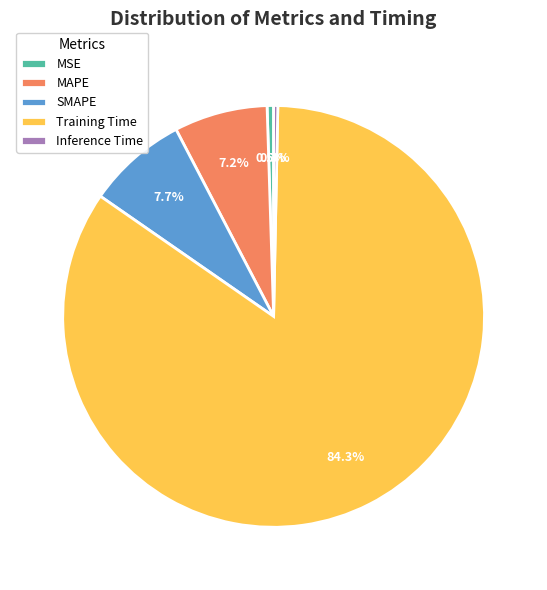

What percentage is NOT represented by MAPE?

92.8%